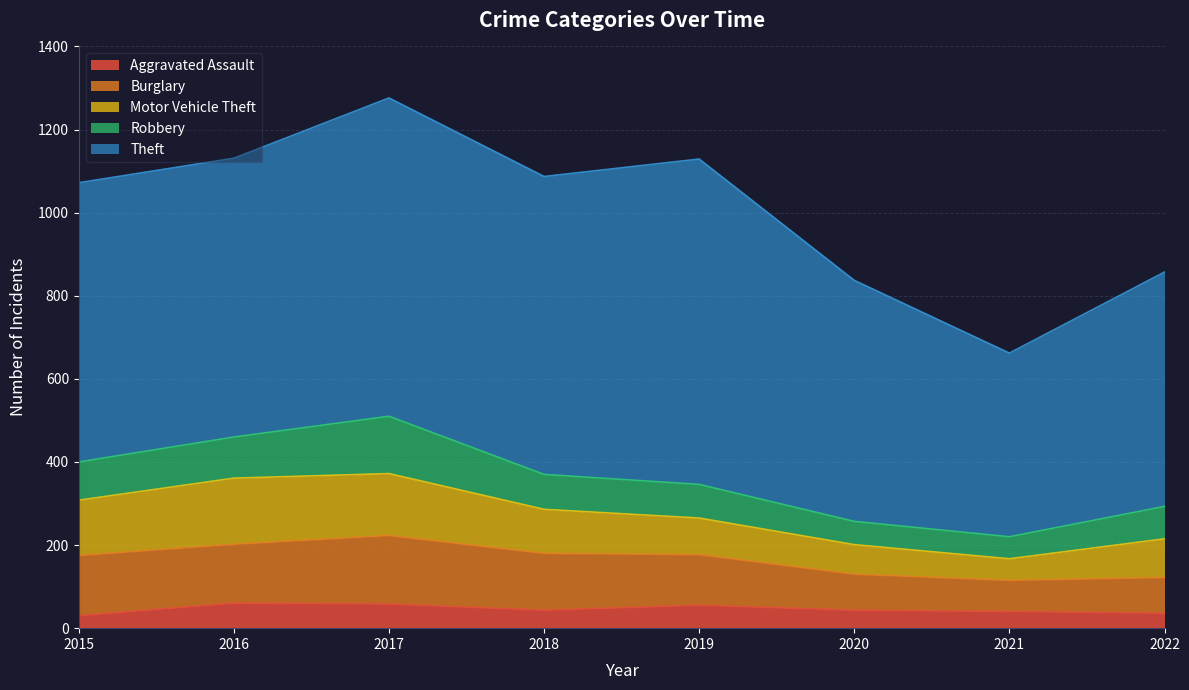

How many distinct data groups are displayed?

5